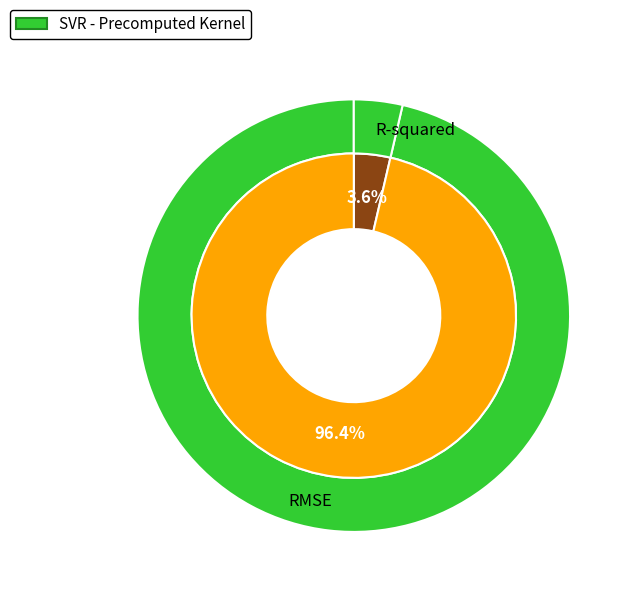

Which category has the smallest portion of the pie?

R-squared